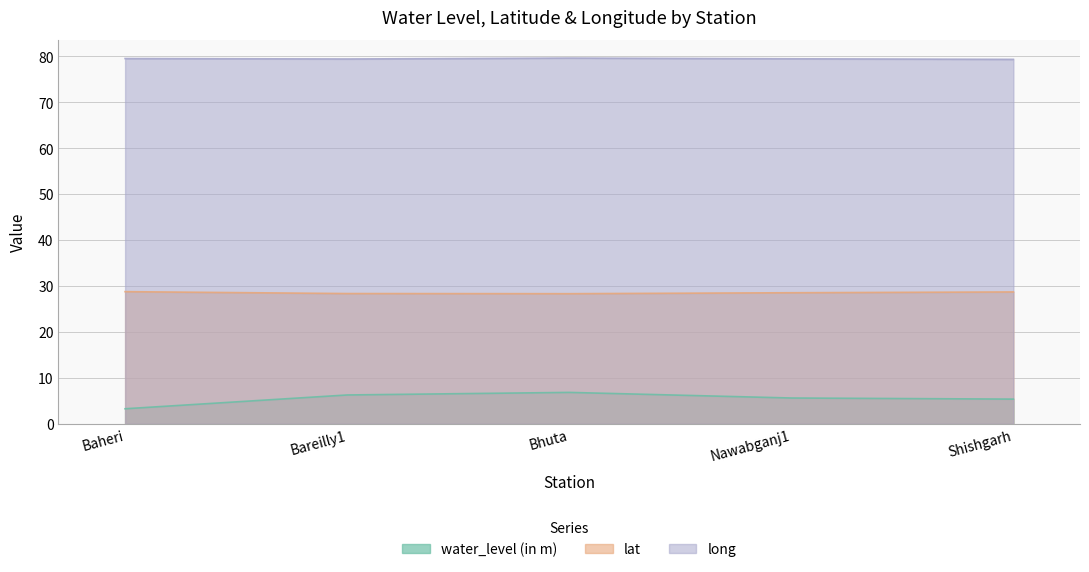

Does the chart display data point markers on the line(s)?

No